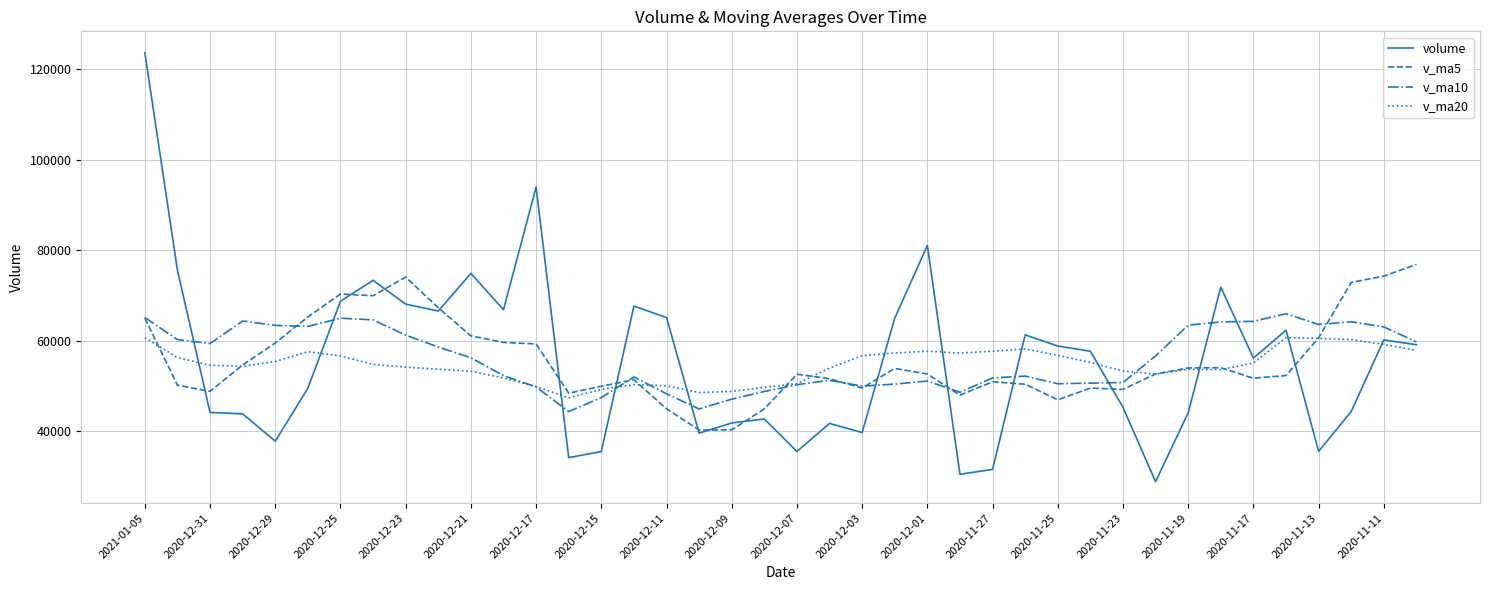

Which series has the widest spread of values?

volume